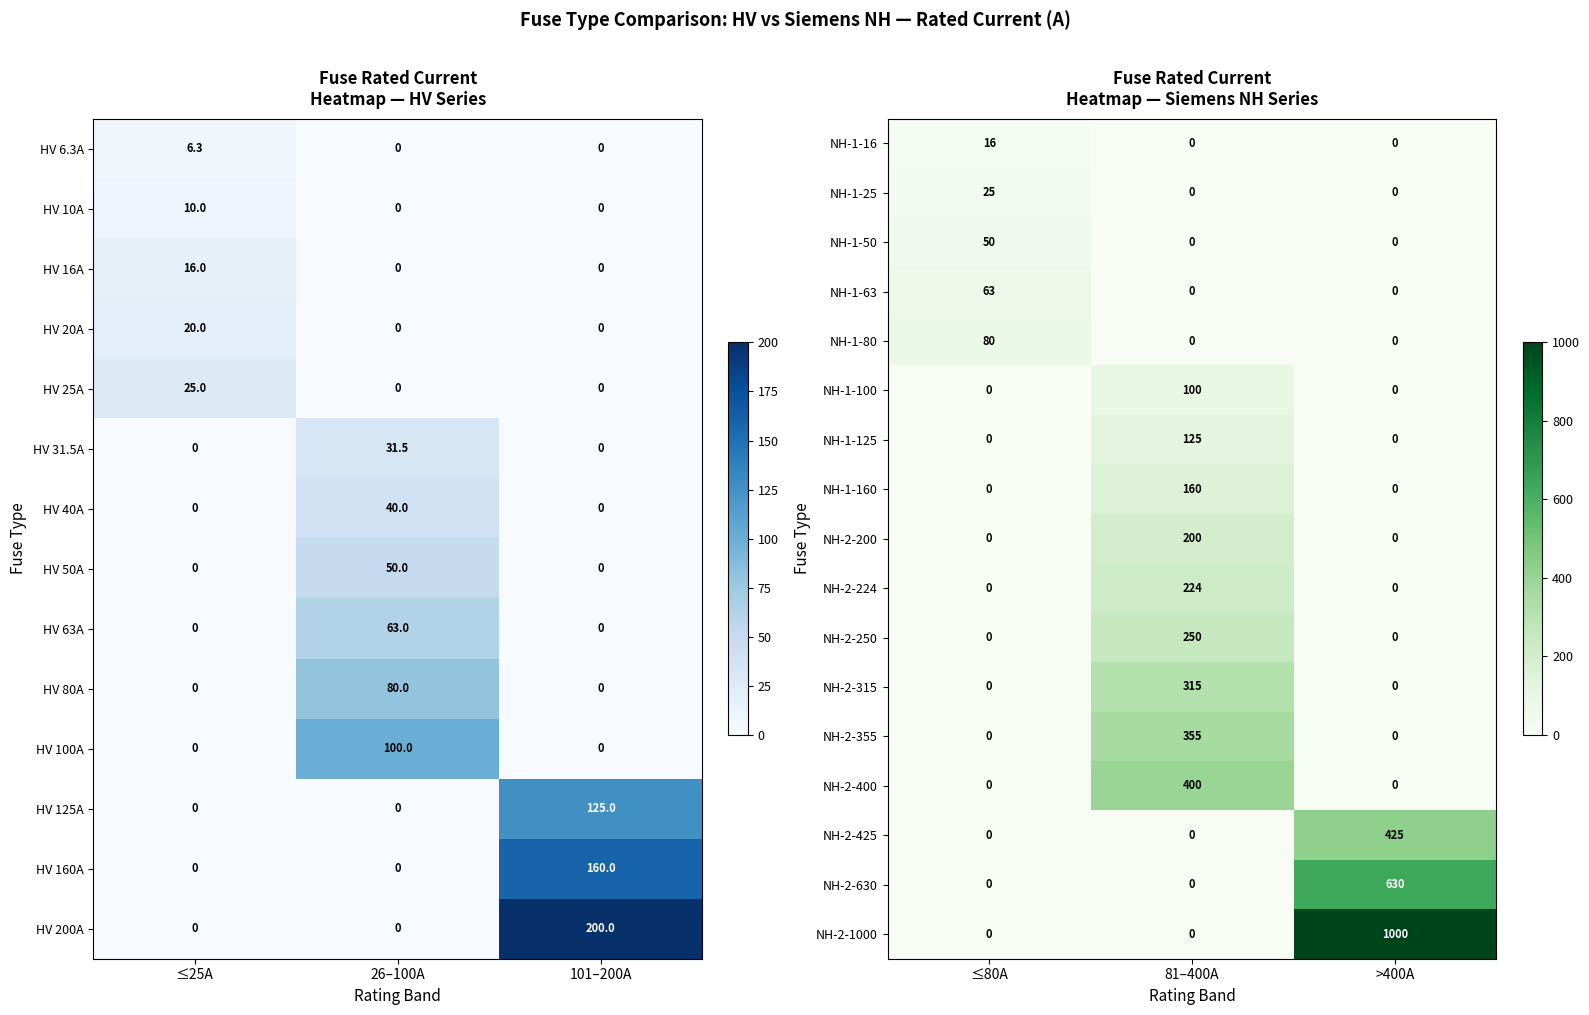

What is the average value of the NH-2-315 series?

105